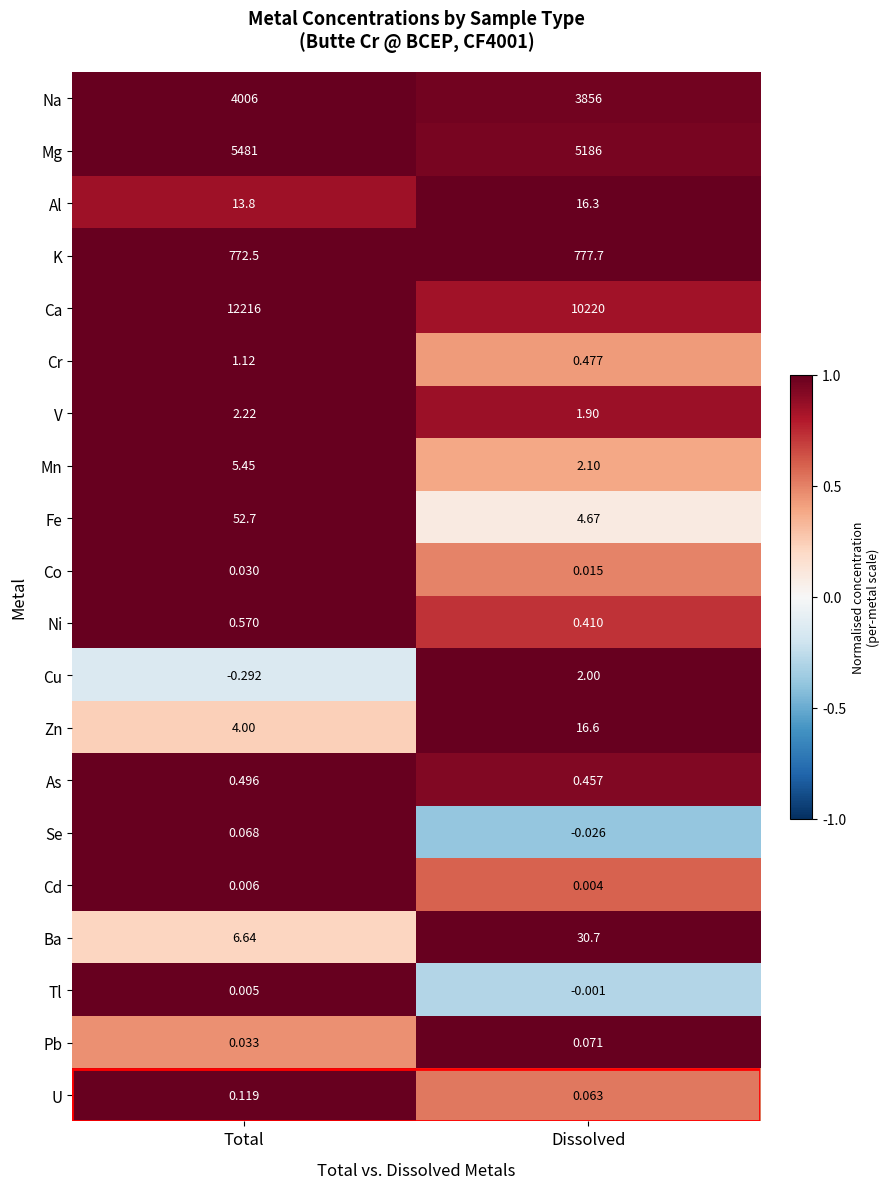

Which series has the largest range (max minus min)?

Ca